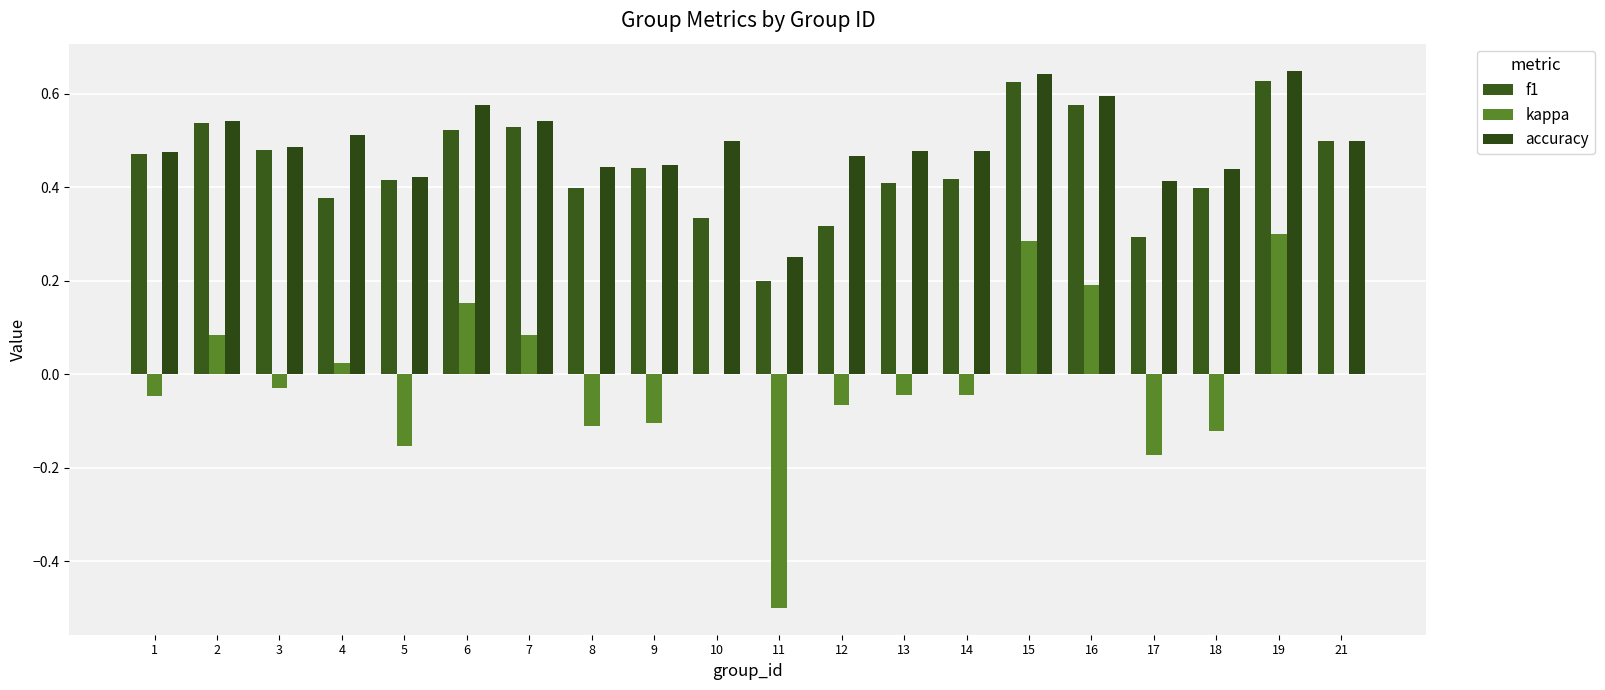

Reading left to right, list all the values displayed in this chart.

f1: 1=0.5	2=0.5	3=0.5	4=0.4	5=0.4	6=0.5	7=0.5	8=0.4	9=0.4	10=0.3	11=0.2	12=0.3	13=0.4	14=0.4	15=0.6	16=0.6	17=0.3	18=0.4	19=0.6	21=0.5
kappa: 1=-0.0	2=0.1	3=-0.0	4=0.0	5=-0.2	6=0.2	7=0.1	8=-0.1	9=-0.1	10=0.0	11=-0.5	12=-0.1	13=-0.0	14=-0.0	15=0.3	16=0.2	17=-0.2	18=-0.1	19=0.3	21=0.0
accuracy: 1=0.5	2=0.5	3=0.5	4=0.5	5=0.4	6=0.6	7=0.5	8=0.4	9=0.4	10=0.5	11=0.2	12=0.5	13=0.5	14=0.5	15=0.6	16=0.6	17=0.4	18=0.4	19=0.7	21=0.5